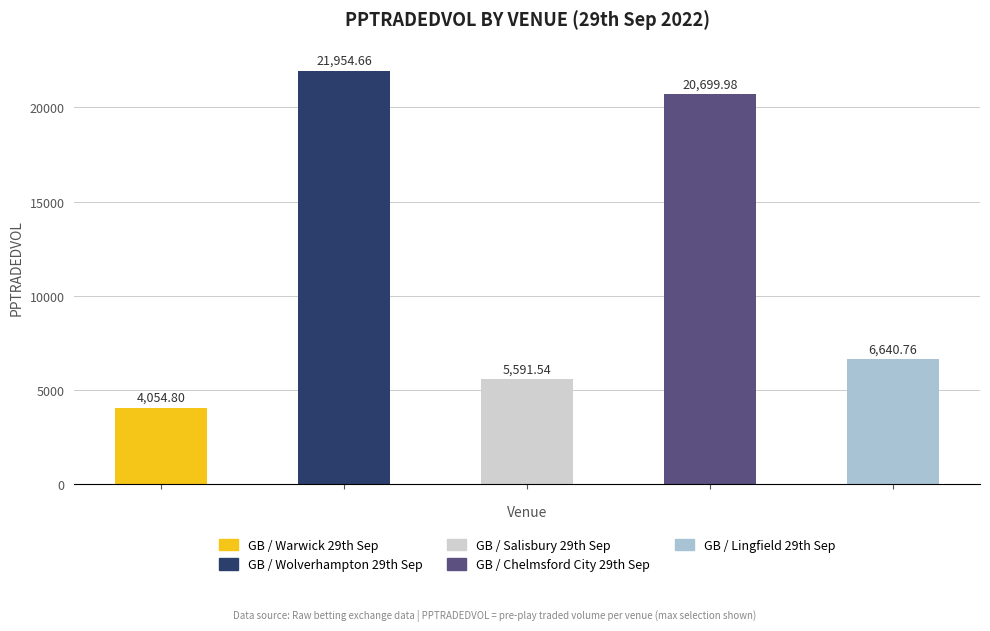

The chart shows a value of 3495.4 at GB / Salisbury 29th Sep. True or false?

False